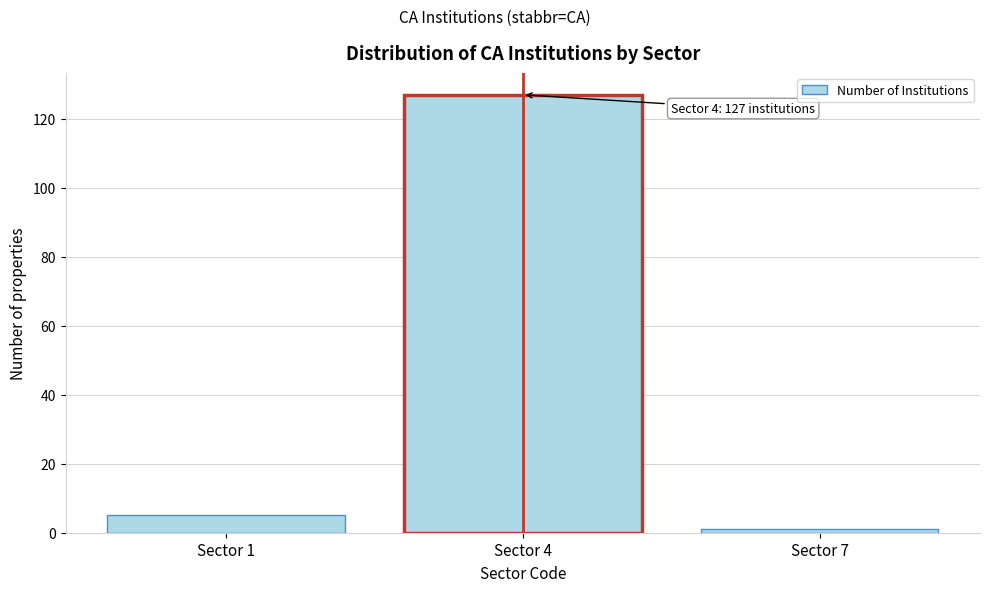

Reading right to left, list all the values displayed in this chart.

Sector 7=1	Sector 4=127	Sector 1=5